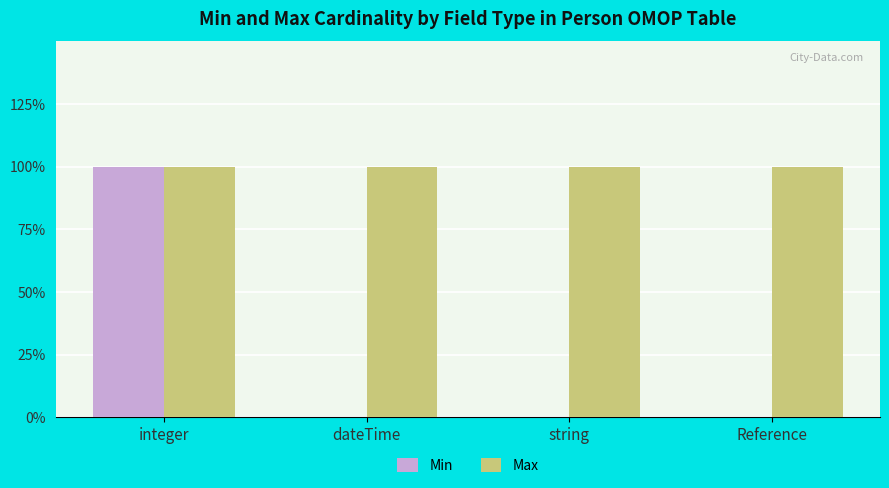

At dateTime, list the series in order from largest to smallest.

Max, Min